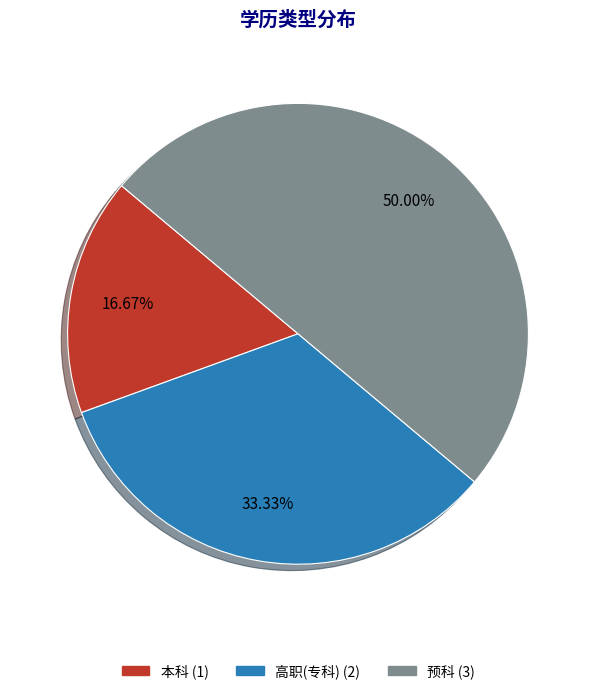

Is it true that 高职(专科) is 33% of the pie?

True